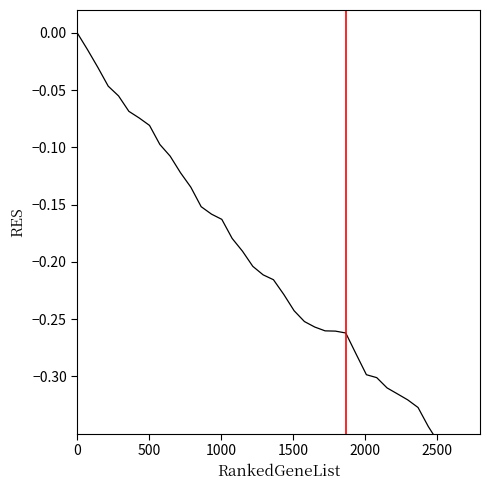

What is the smallest value displayed?

-0.4